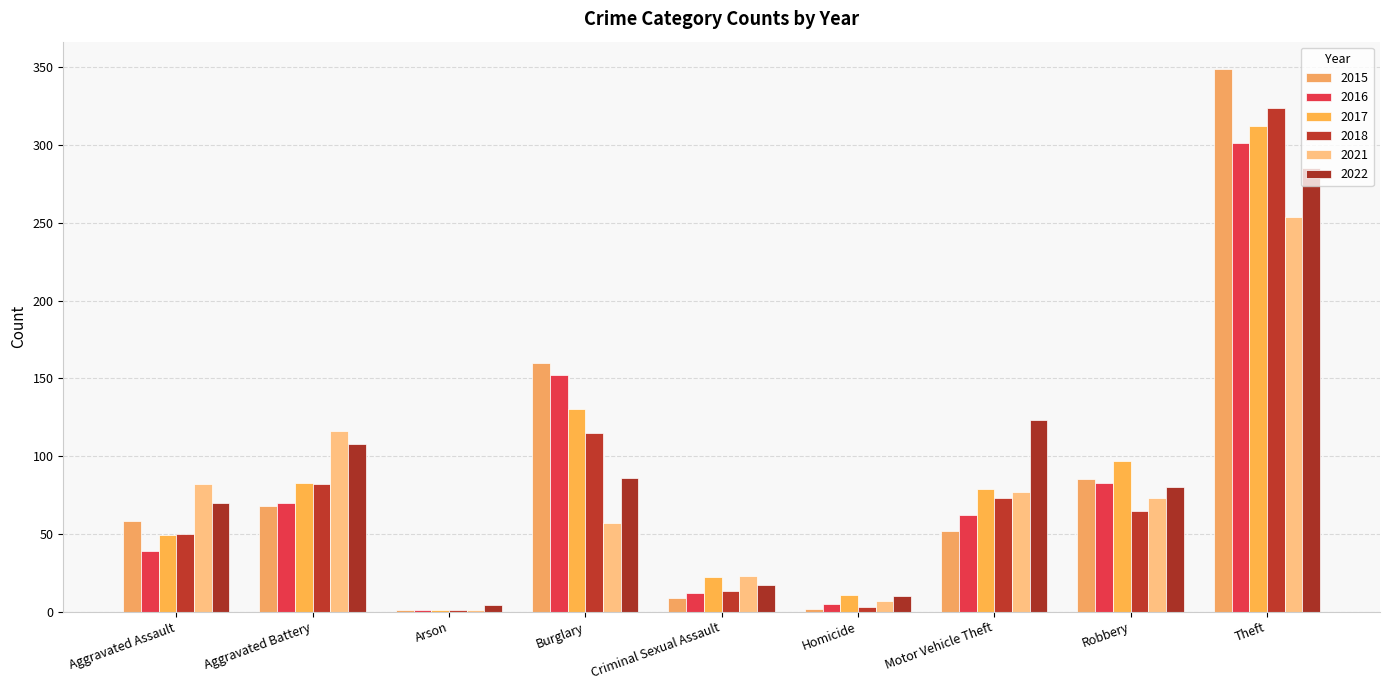

What is the spread (max minus min) of values at Theft?

95